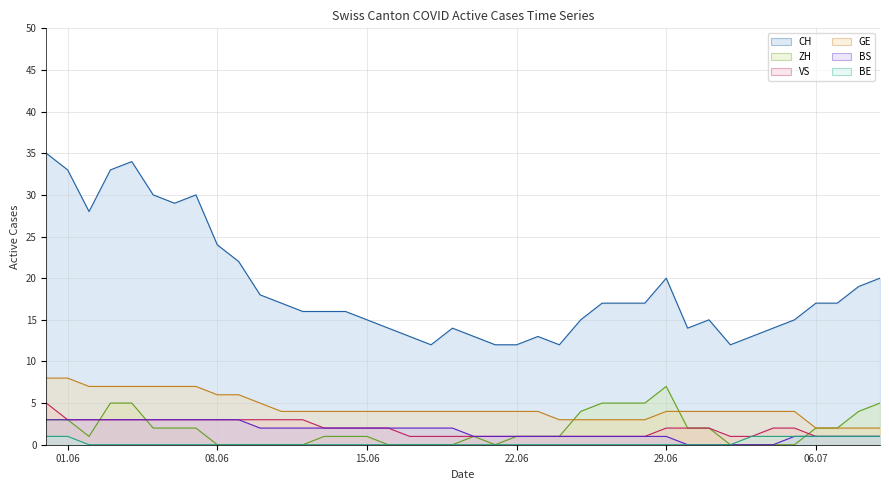

Which has a higher value, 2020-06-07 or 2020-06-02?

2020-06-07